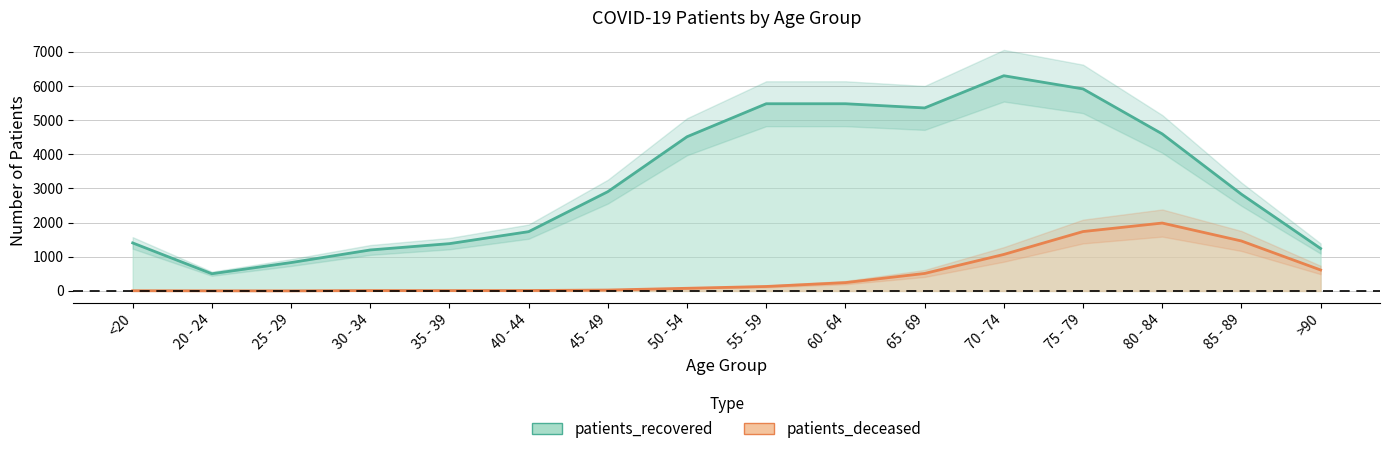

True or false: patients_recovered and patients_deceased intersect in this chart.

False